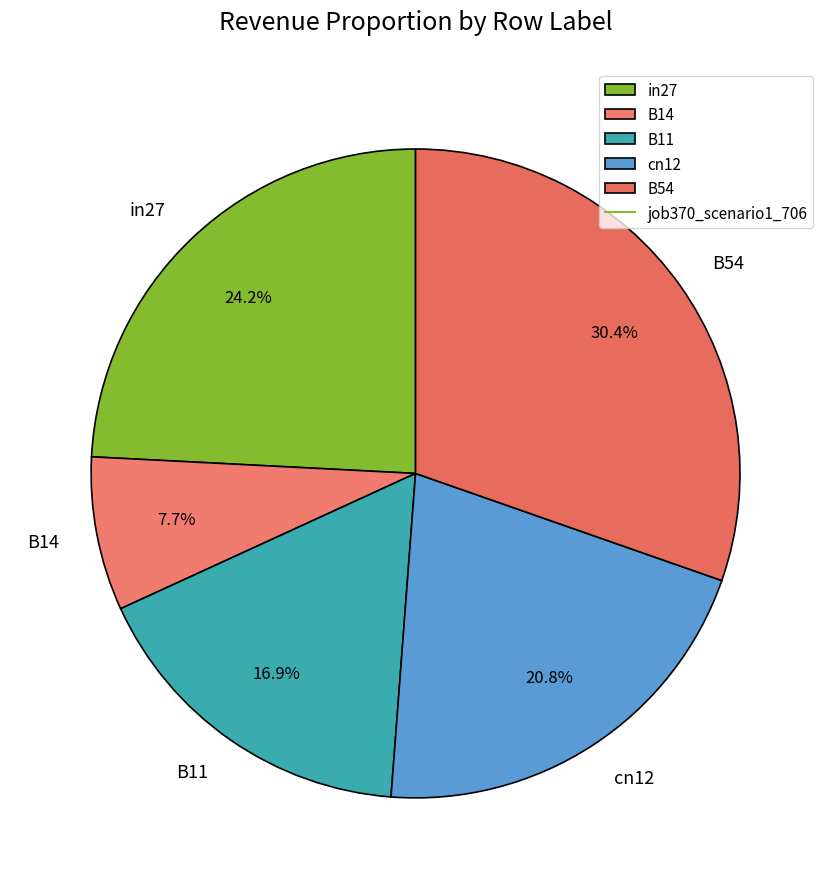

To the nearest percent, what is the difference between the largest and smallest slice percentages?

23%